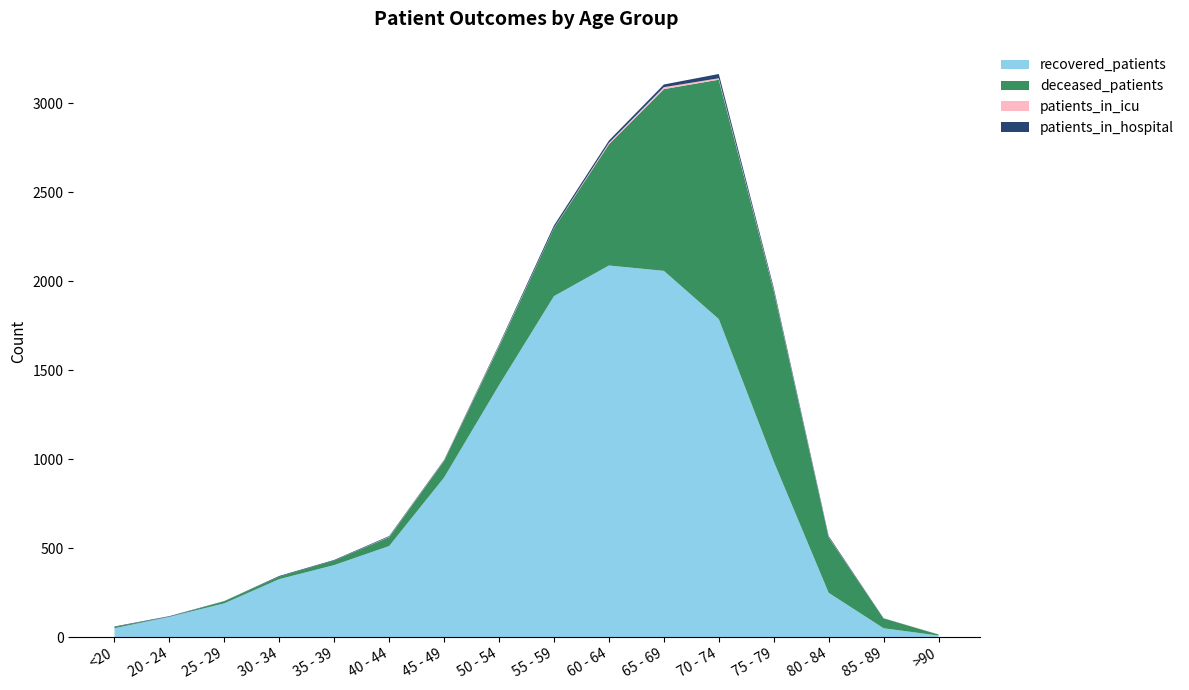

Reading left to right, what are all the values shown in this chart?

recovered_patients: 50	114	190	326	405	512	897	1416	1916	2088	2058	1787	987	249	50	9
deceased_patients: 7	1	12	14	26	50	94	218	382	681	1021	1345	959	311	55	6
patients_in_icu: 0	0	0	0	0	2	2	4	2	8	11	8	5	2	0	1
patients_in_hospital: 3	3	1	4	3	4	3	6	13	13	15	24	12	6	1	0